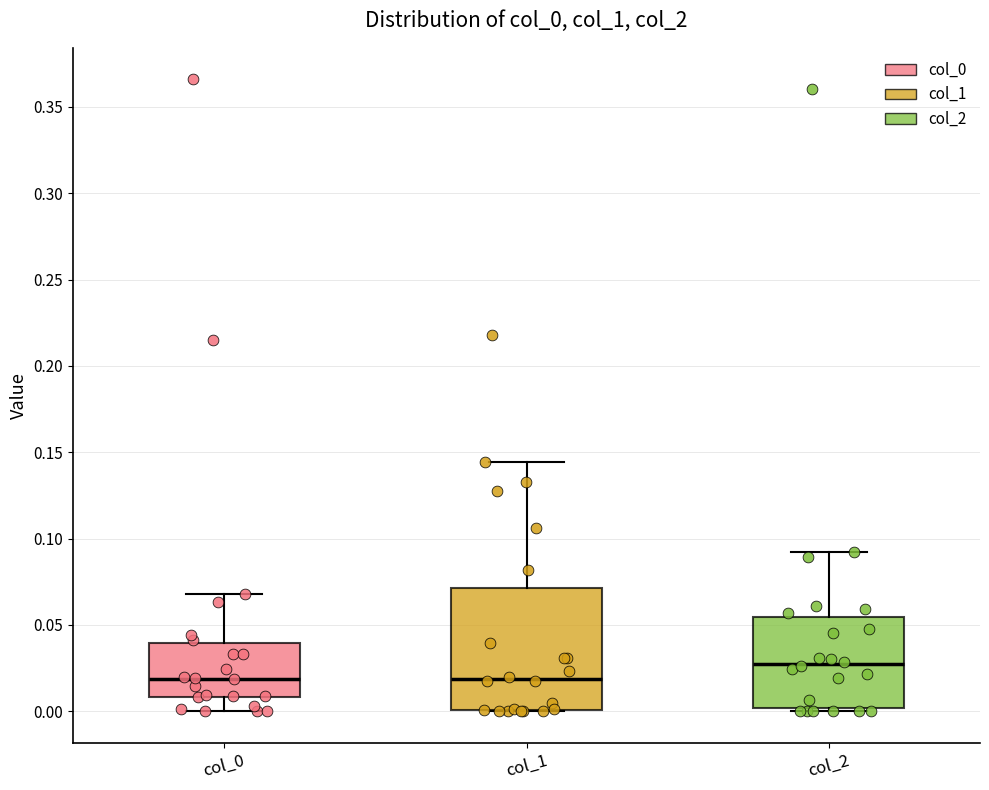

Which box is the tallest, from its lower edge to its upper edge?

col_1